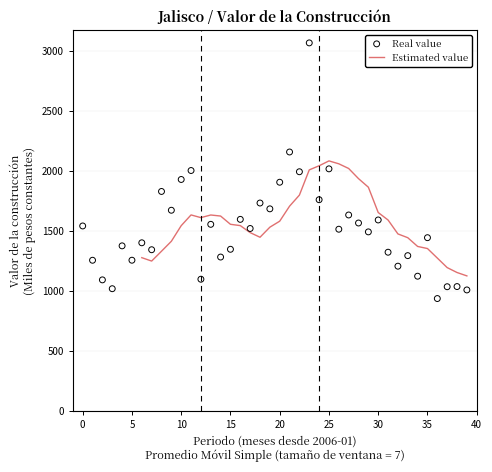

What is the change in value from 2007-12 to 2008-07?

-1474775.6